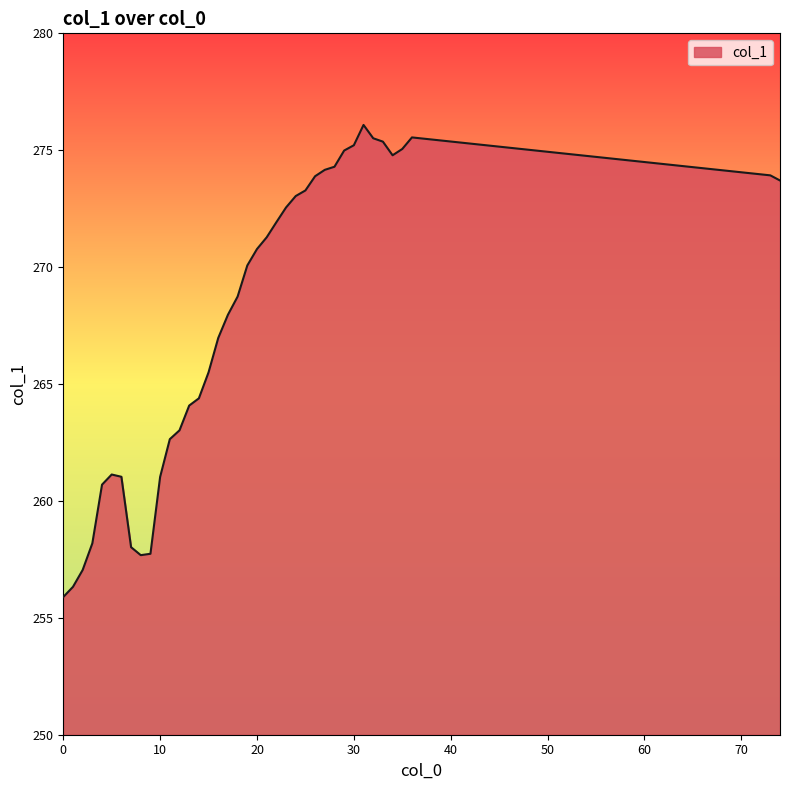

What is the minimum value shown in the chart?

255.9